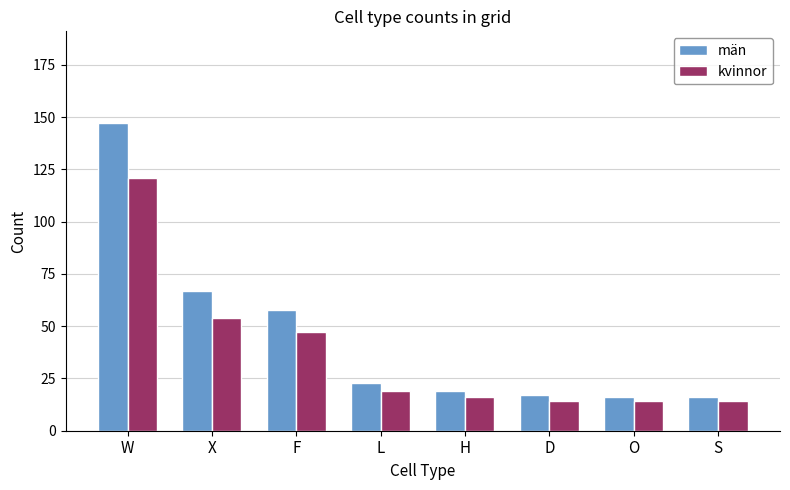

List the series in order of their peak value, lowest first.

kvinnor, män